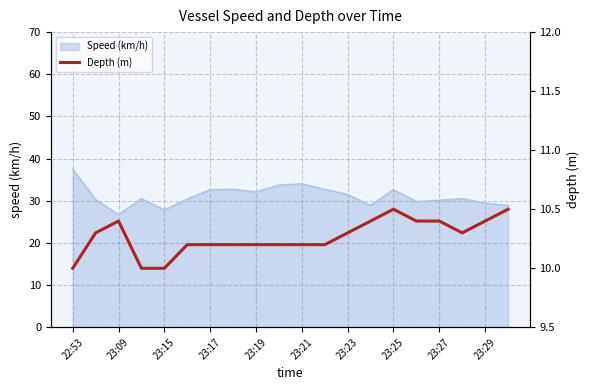

Where is the data nearest to the value 10?

22:53